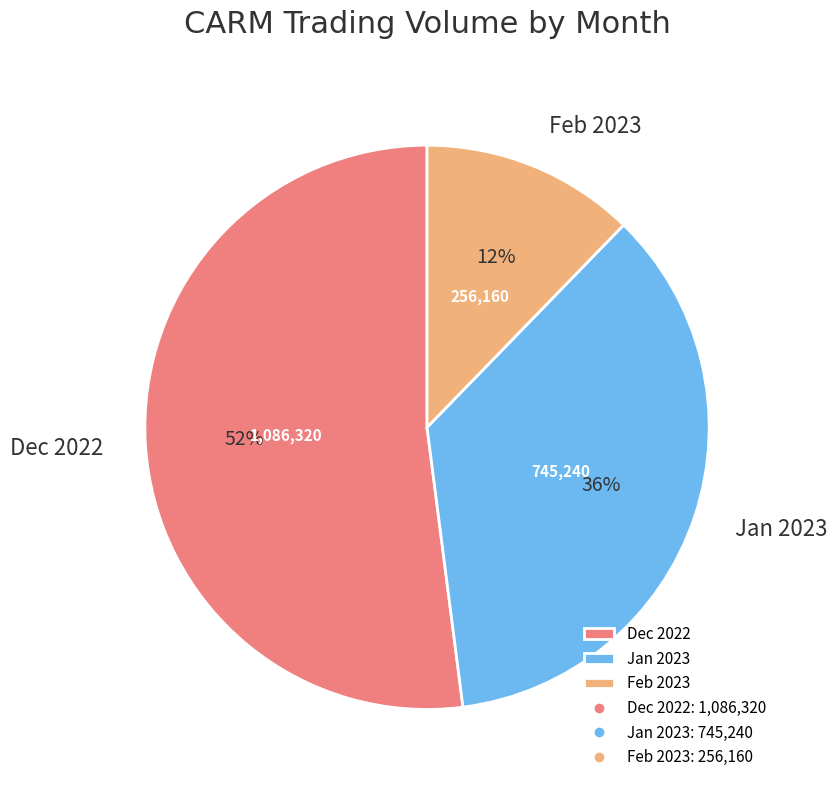

Which category has the smallest portion of the pie?

Feb 2023